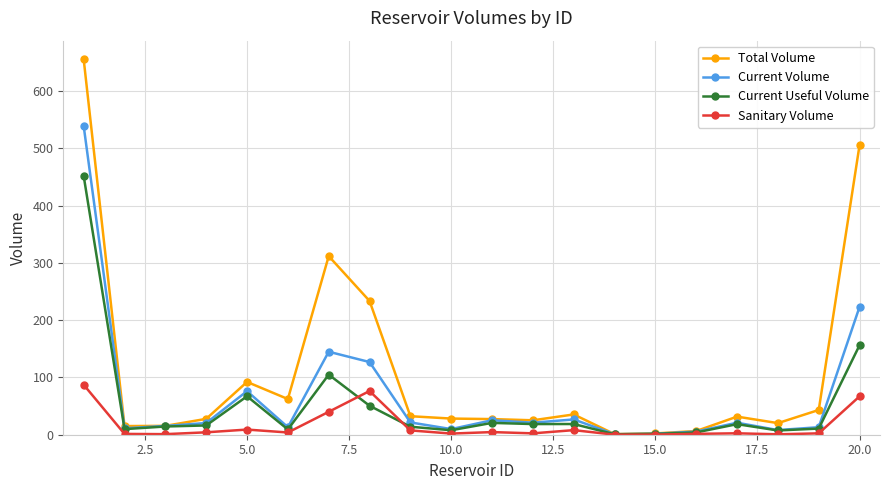

Rank the series by their maximum value, from lowest to highest.

Sanitary Volume, Current Useful Volume, Current Volume, Total Volume